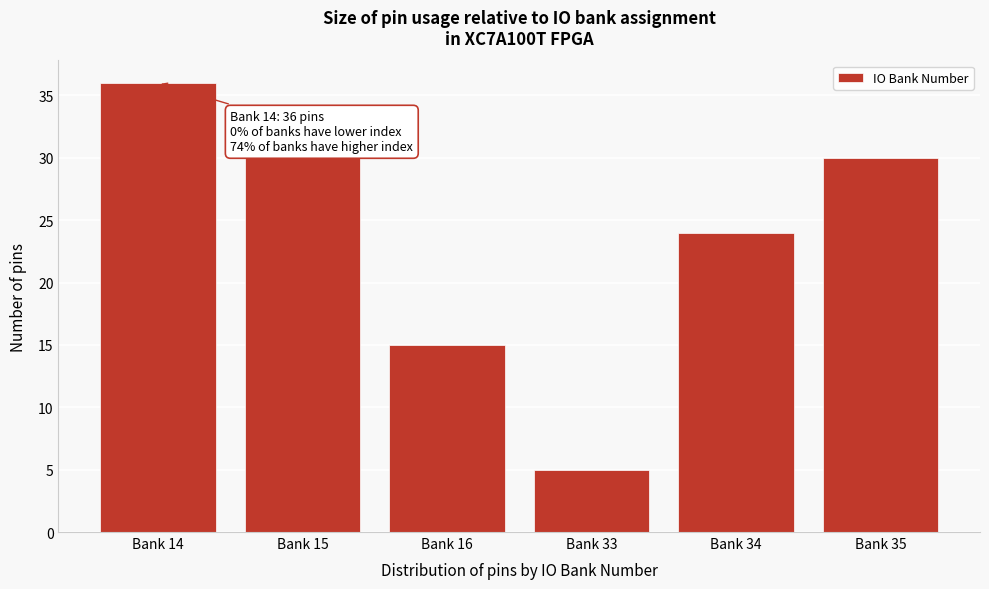

Reading left to right, extract all data points from this chart.

Bank 14=36	Bank 15=30	Bank 16=15	Bank 33=5	Bank 34=24	Bank 35=30